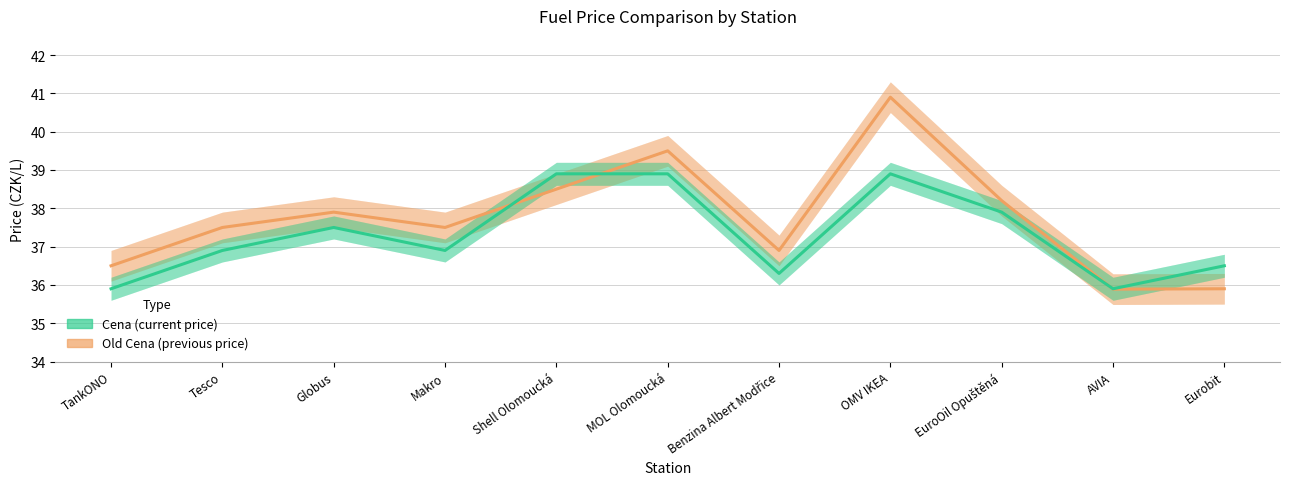

At how many categories does at least one series exceed 36?

10